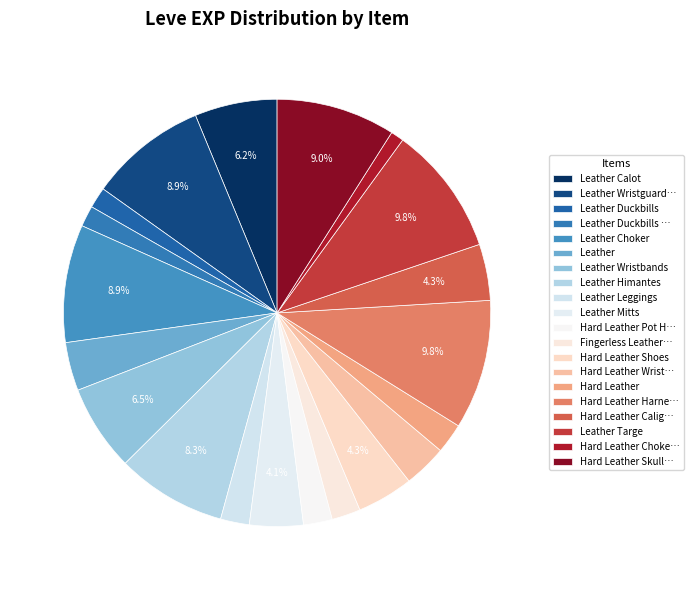

True or false: Leather Calot accounts for 6% of the total.

True